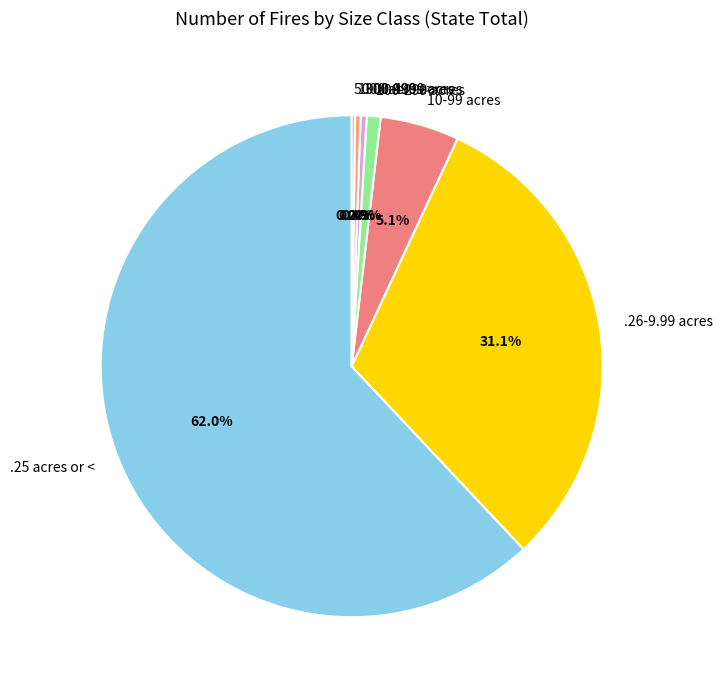

What is the largest slice in the pie chart?

.25 acres or <